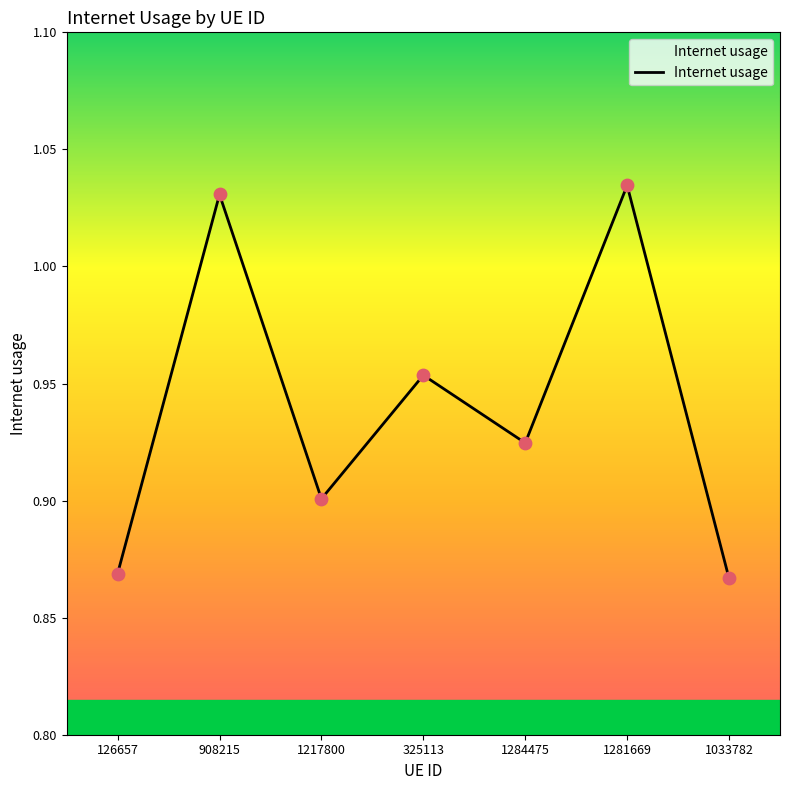

Which has a higher value, 1284475 or 1033782?

1284475